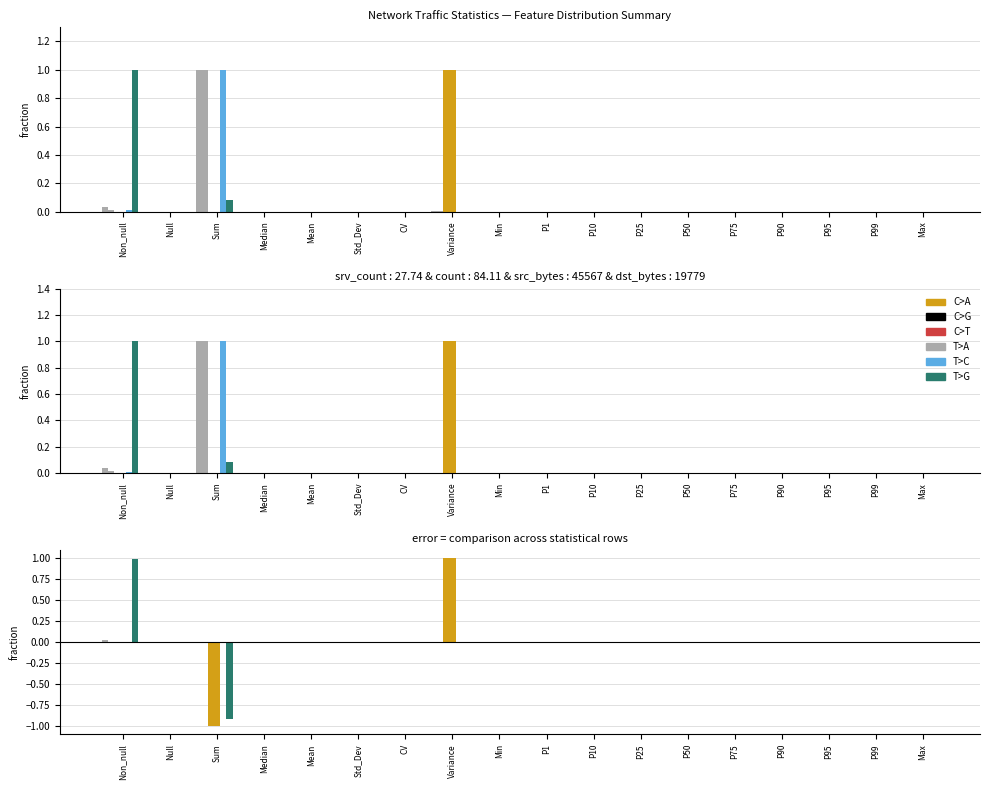

Reading right to left, what are all the values shown in this chart?

srv_count: Max=0.0	P99=0.0	P95=0.0	P90=-0.0	P75=-0.0	P50=0.0	P25=0.0	P10=0.0	P1=0.0	Min=0.0	Variance=0.0	CV=0.0	Std_Dev=0.0	Mean=0.0	Median=0.0	Sum=0.0	Null=0.0	Non_null=0.0
count: Max=0.0	P99=0.0	P95=0.0	P90=0.0	P75=0.0	P50=0.0	P25=0.0	P10=0.0	P1=0.0	Min=0.0	Variance=0.0	CV=0.0	Std_Dev=0.0	Mean=0.0	Median=0.0	Sum=0.0	Null=0.0	Non_null=0.0
src_bytes: Max=-0.0	P99=-0.0	P95=-0.0	P90=-0.0	P75=-0.0	P50=-0.0	P25=-0.0	P10=-0.0	P1=-0.0	Min=0.0	Variance=1.0	CV=-0.0	Std_Dev=-0.0	Mean=-0.0	Median=-0.0	Sum=-1.0	Null=0.0	Non_null=-0.0
dst_bytes: Max=0.0	P99=-0.0	P95=-0.0	P90=-0.0	P75=-0.0	P50=-0.0	P25=-0.0	P10=-0.0	P1=-0.0	Min=0.0	Variance=1.0	CV=-0.0	Std_Dev=-0.0	Mean=-0.0	Median=-0.0	Sum=-1.0	Null=0.0	Non_null=-0.0
dst_host_srv_count: Max=-0.0	P99=-0.0	P95=-0.0	P90=-0.0	P75=0.0	P50=0.0	P25=0.0	P10=0.0	P1=-0.0	Min=0.0	Variance=-0.0	CV=-0.0	Std_Dev=-0.0	Mean=0.0	Median=0.0	Sum=0.0	Null=0.0	Non_null=-0.0
dst_host_diff_srv_rate: Max=-0.0	P99=-0.0	P95=-0.0	P90=-0.0	P75=-0.0	P50=-0.0	P25=-0.0	P10=-0.0	P1=-0.0	Min=0.0	Variance=-0.0	CV=0.0	Std_Dev=-0.0	Mean=-0.0	Median=-0.0	Sum=-0.9	Null=0.0	Non_null=1.0